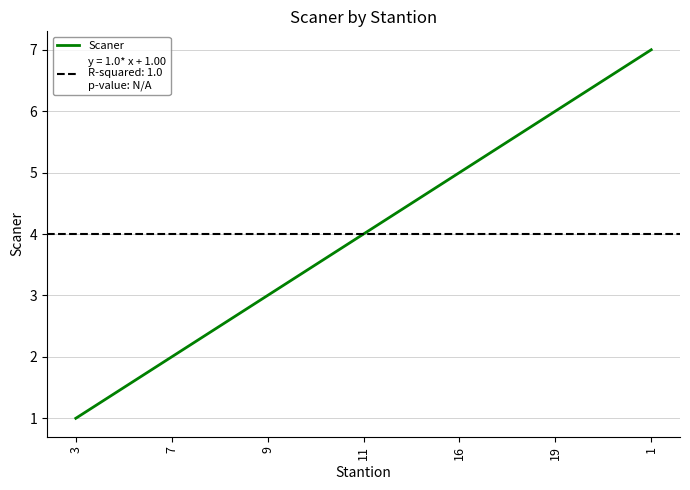

Where does the data first go above 4?

16